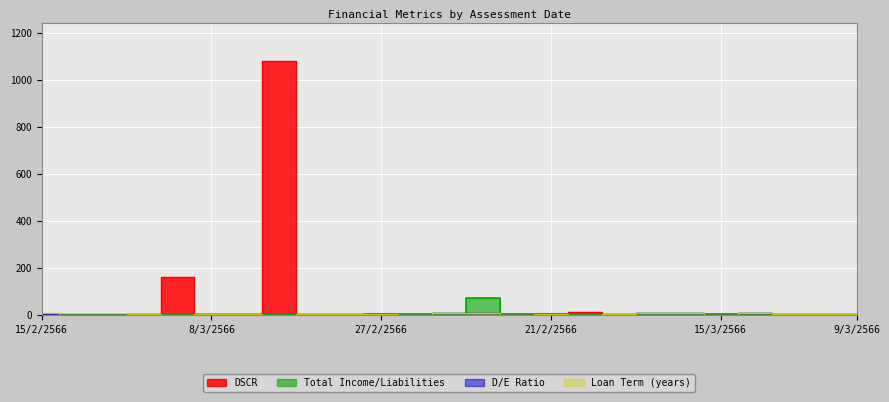

Where is Total Income/Liabilities nearest to the value 36?

27/2/2566